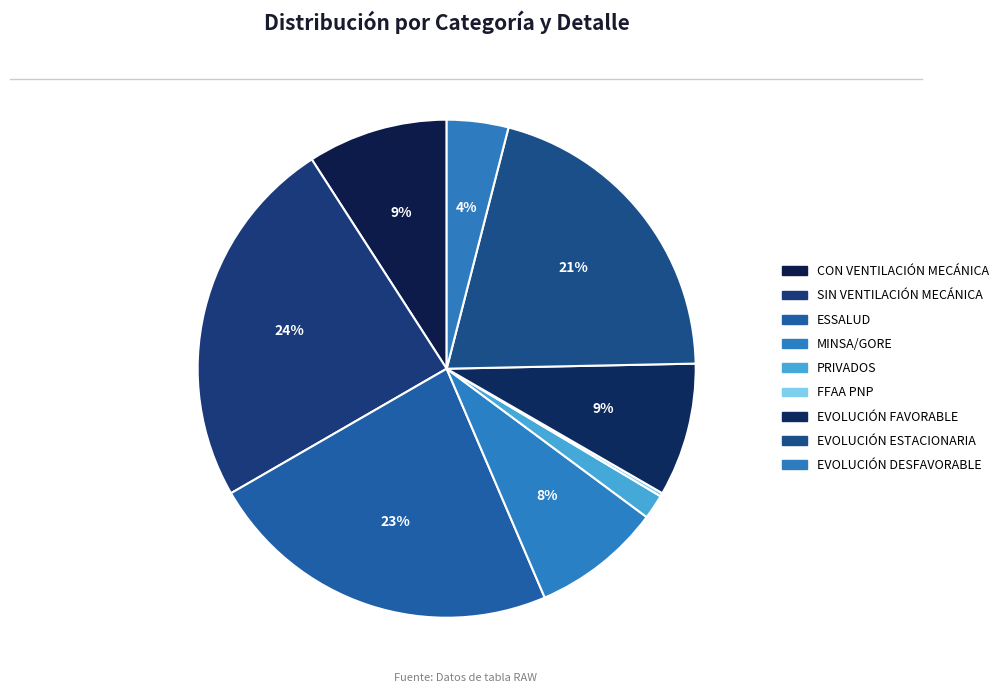

The EVOLUCIÓN DESFAVORABLE slice represents 17% of the pie. True or false?

False